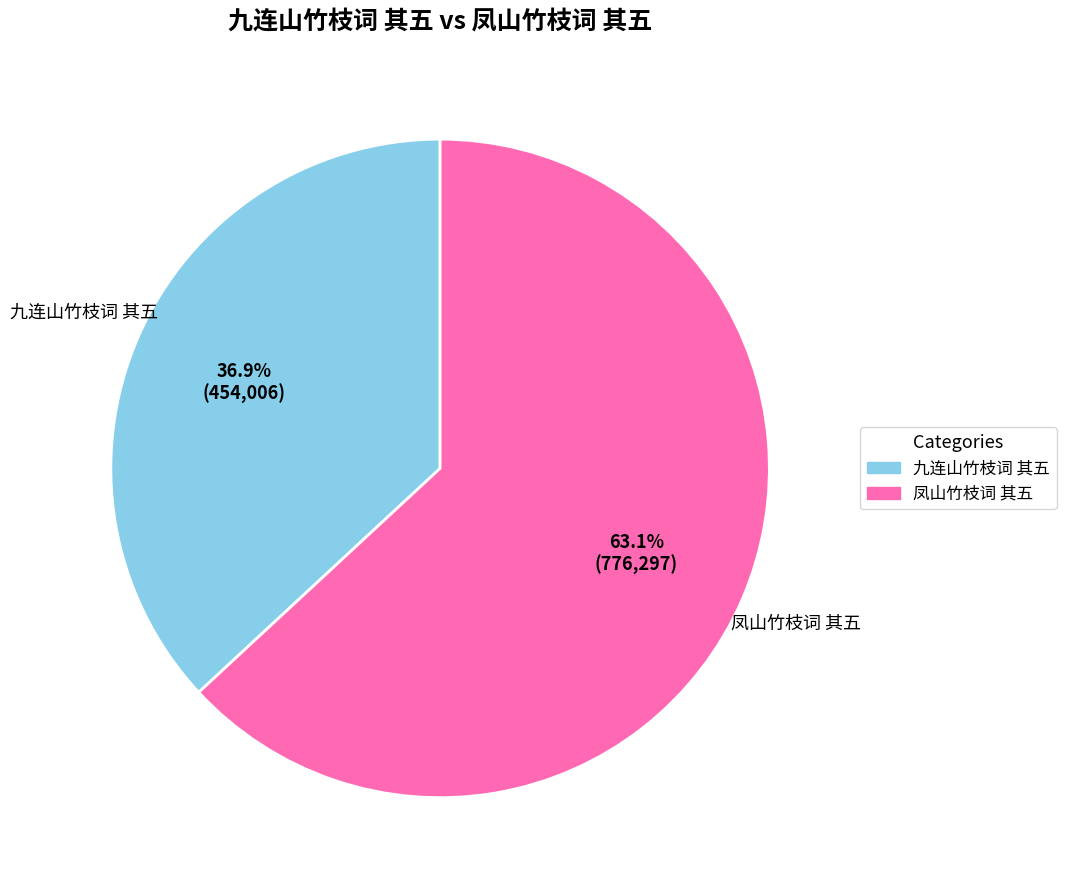

True or false: 九连山竹枝词 其五 accounts for 37% of the total.

True